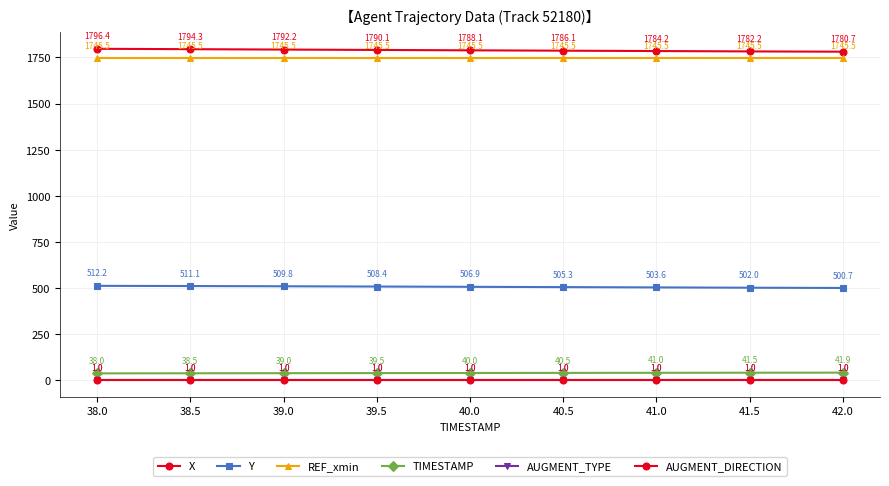

What is the sum of the TIMESTAMP values at 38.5 and 40.0?

78.5